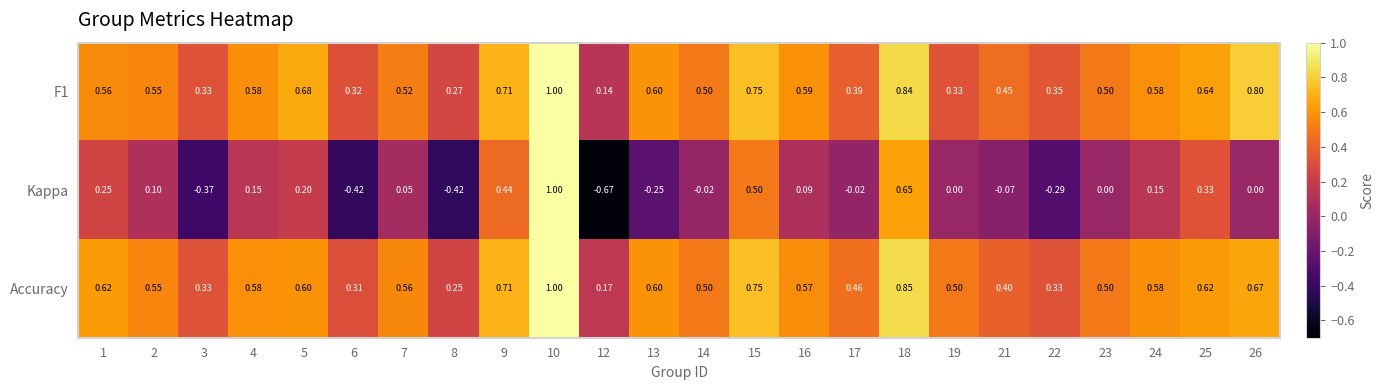

Which series has the largest range (max minus min)?

Kappa